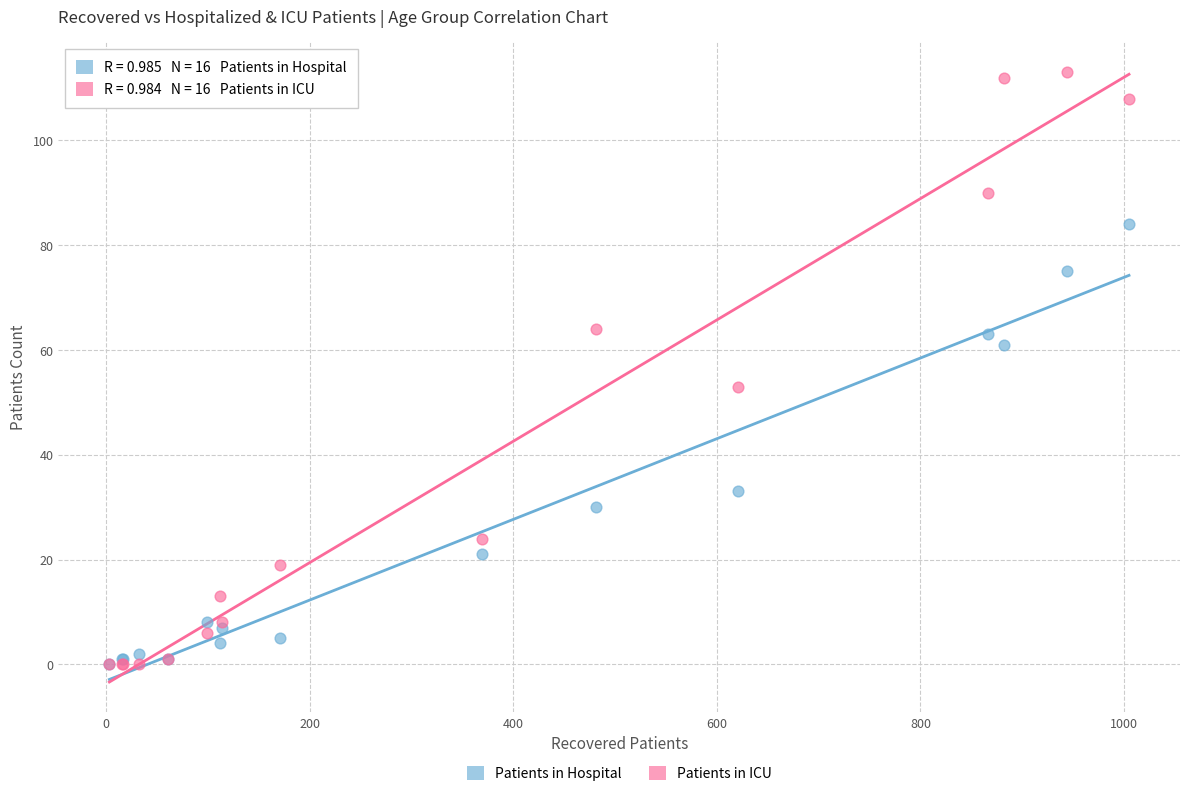

In the Patients in Hospital series, what Y value is closest to 42?

33